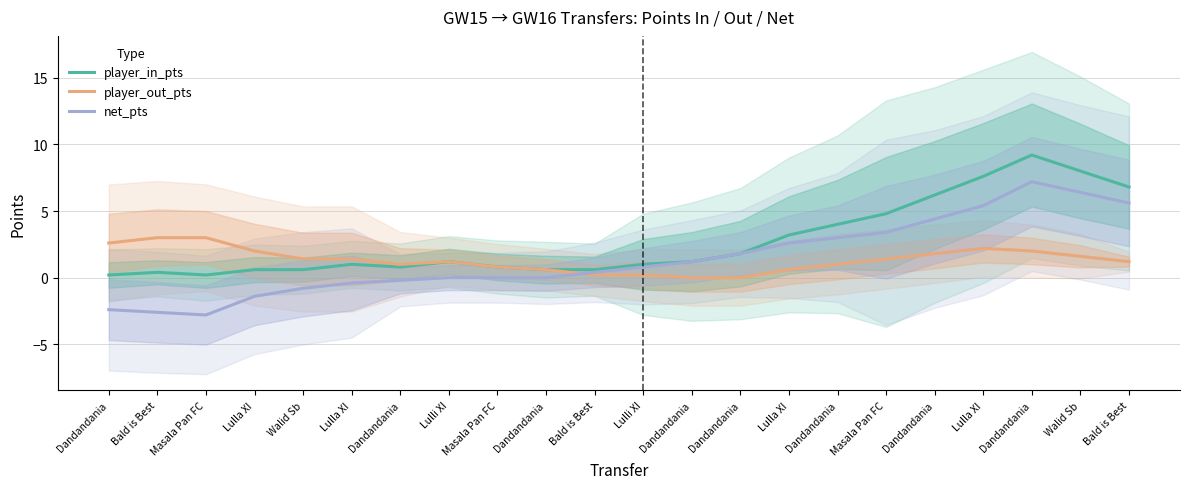

Which series has the largest total across all categories?

player_in_pts